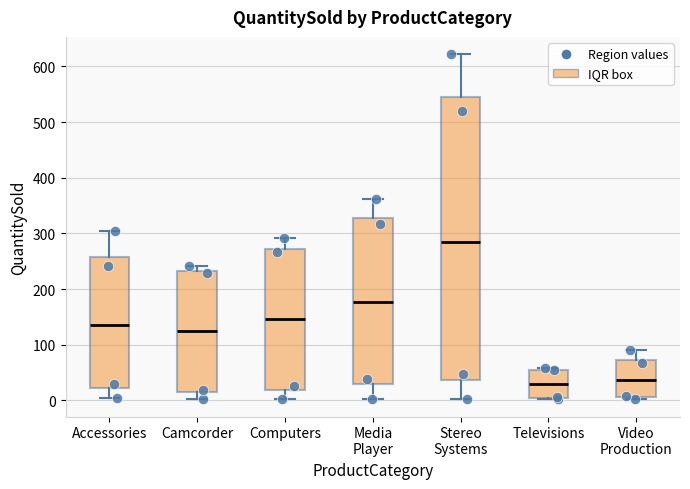

Which box is the tallest, from its lower edge to its upper edge?

Stereo Systems